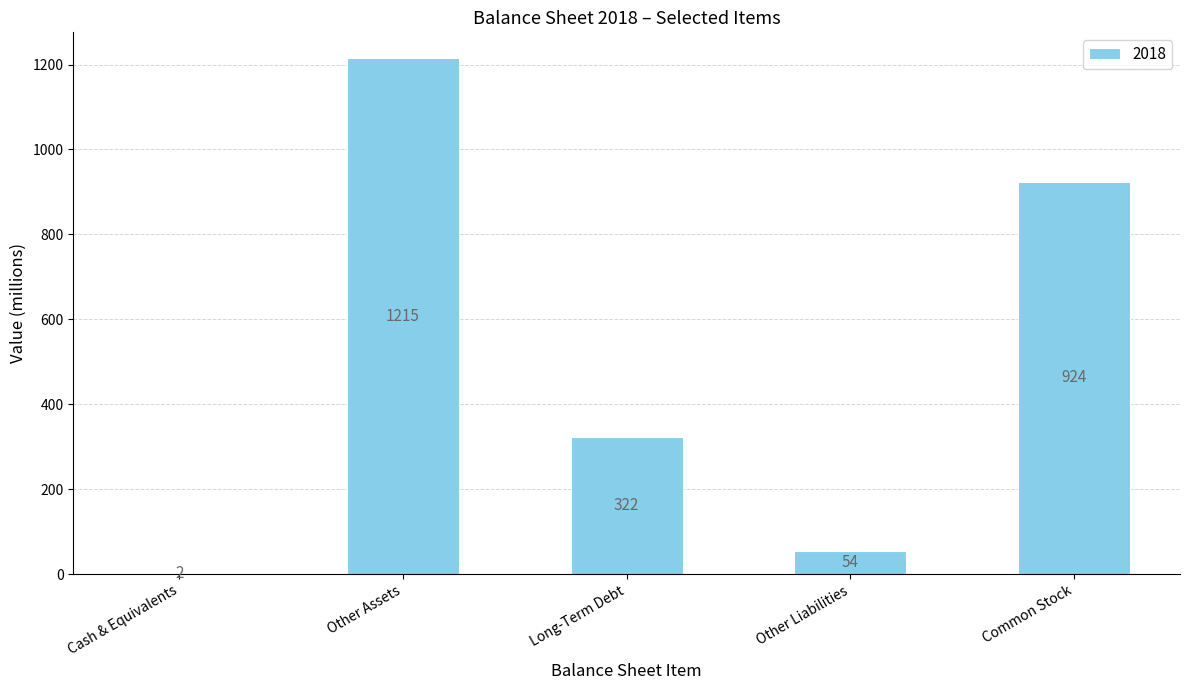

Between Cash & Equivalents and Other Assets, which is larger?

Other Assets